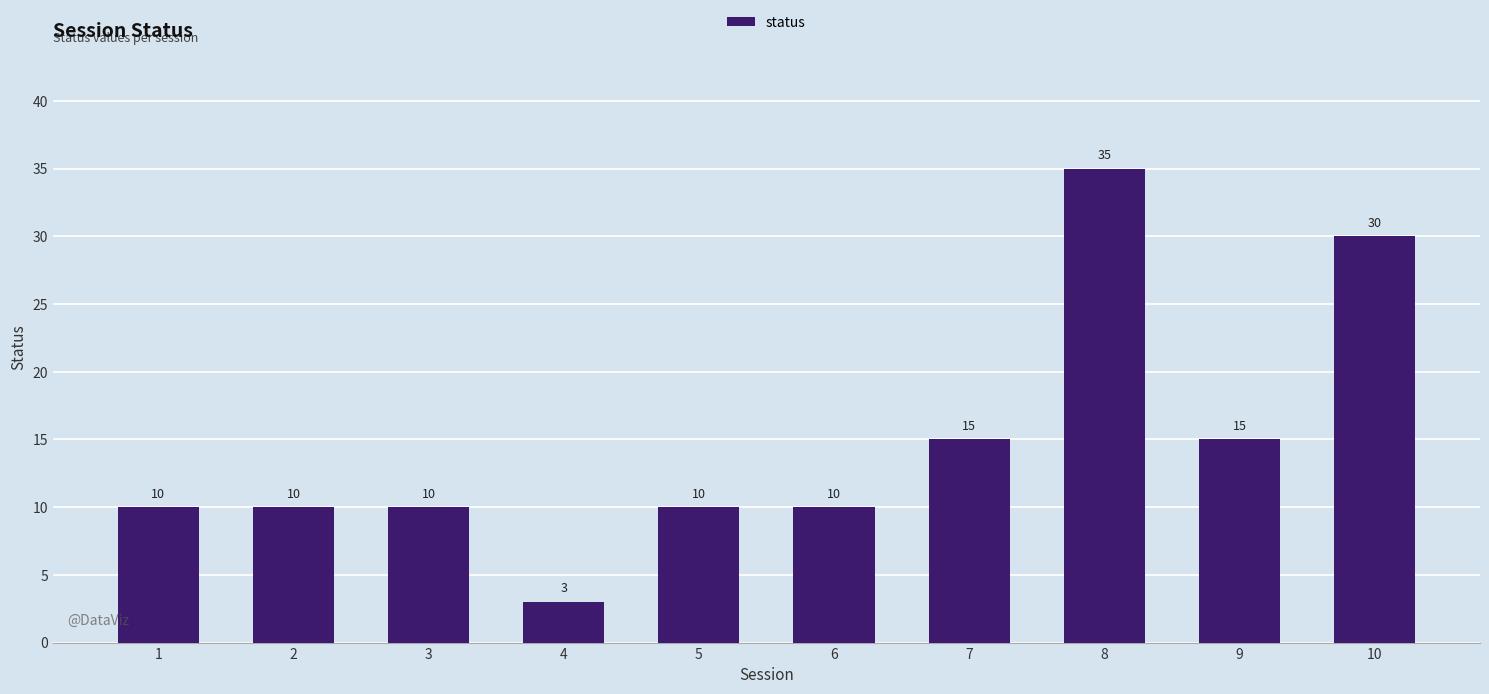

Read the value at 9.

15